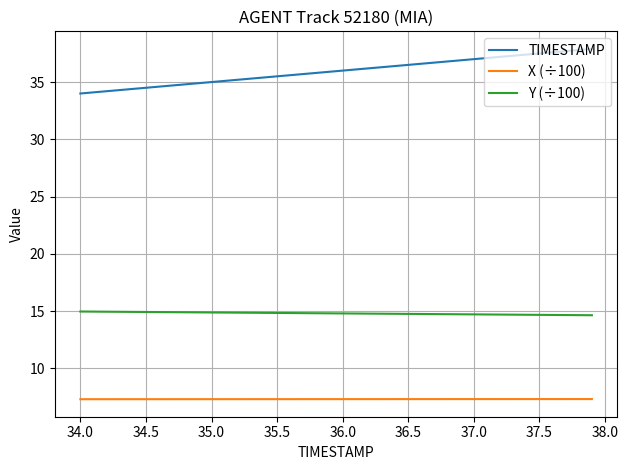

What is the difference between the maximum and second lowest values in the Y (÷100) series?

0.3